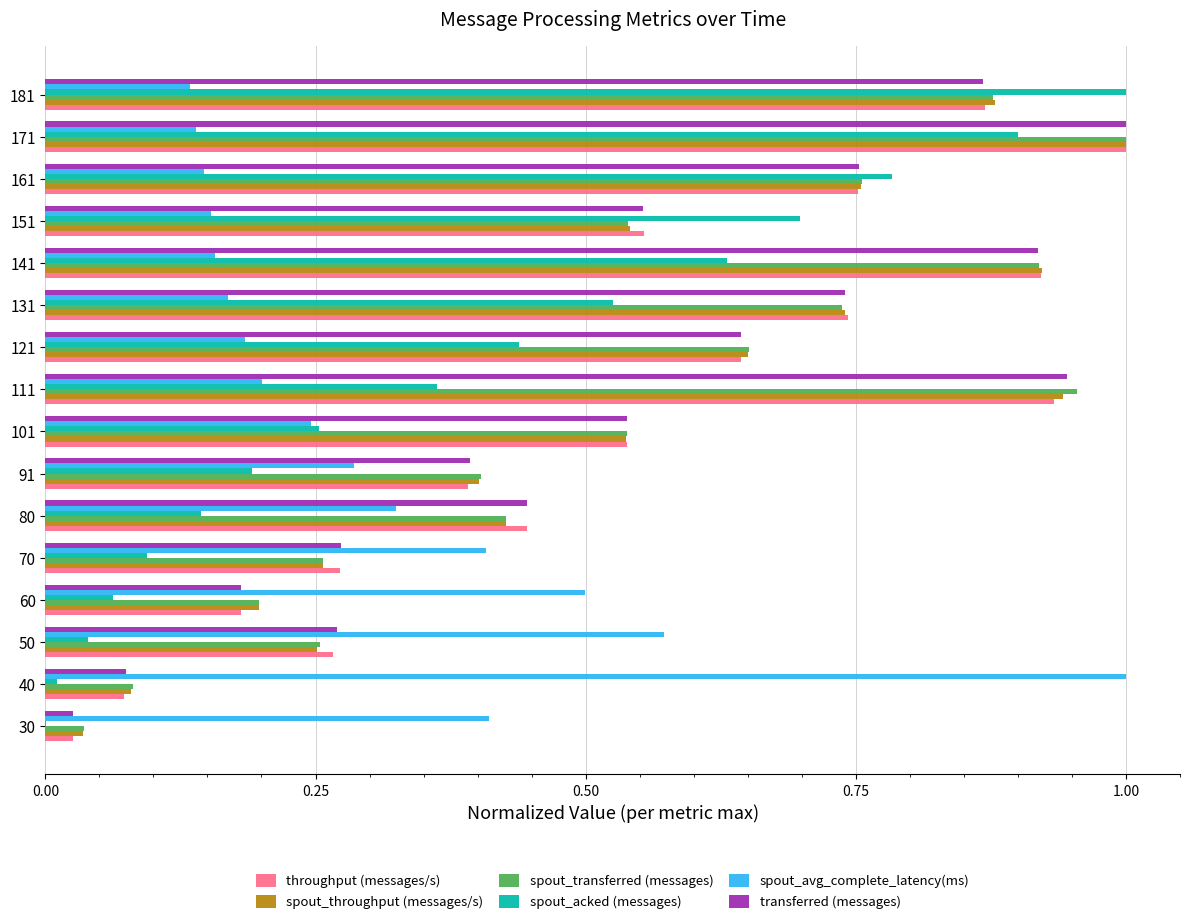

At which category is the sum across all series the highest?

171